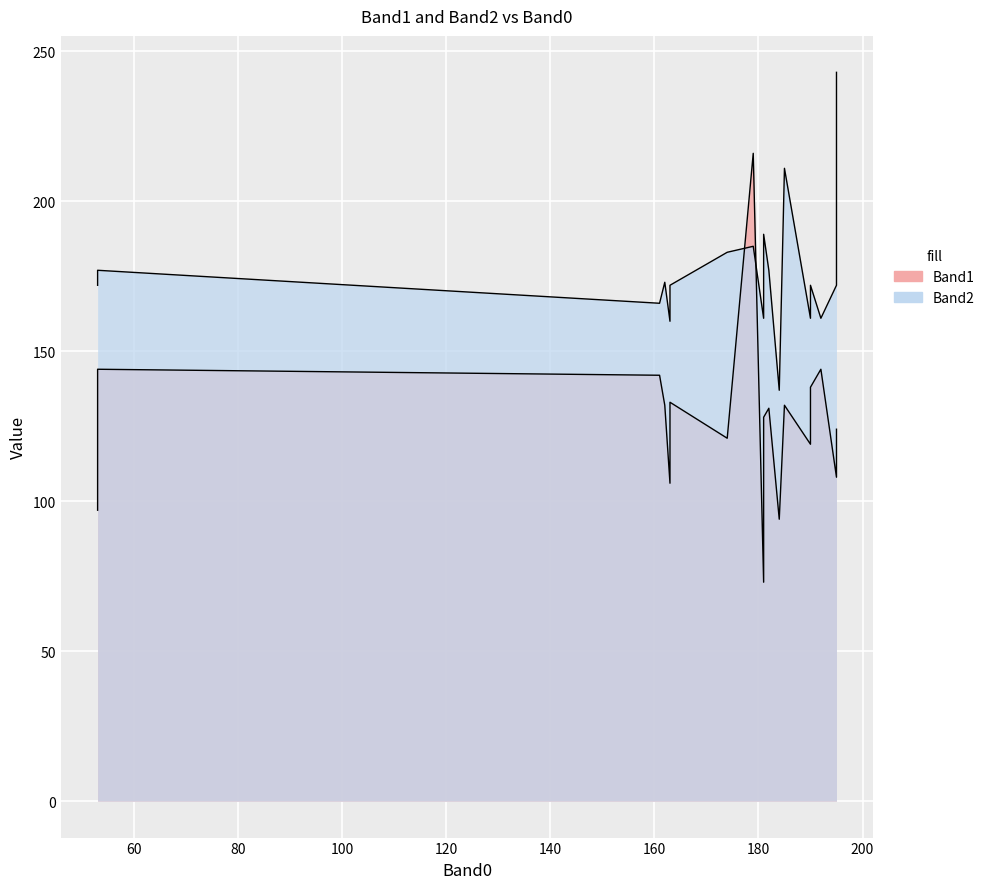

How many distinct data groups are displayed?

2